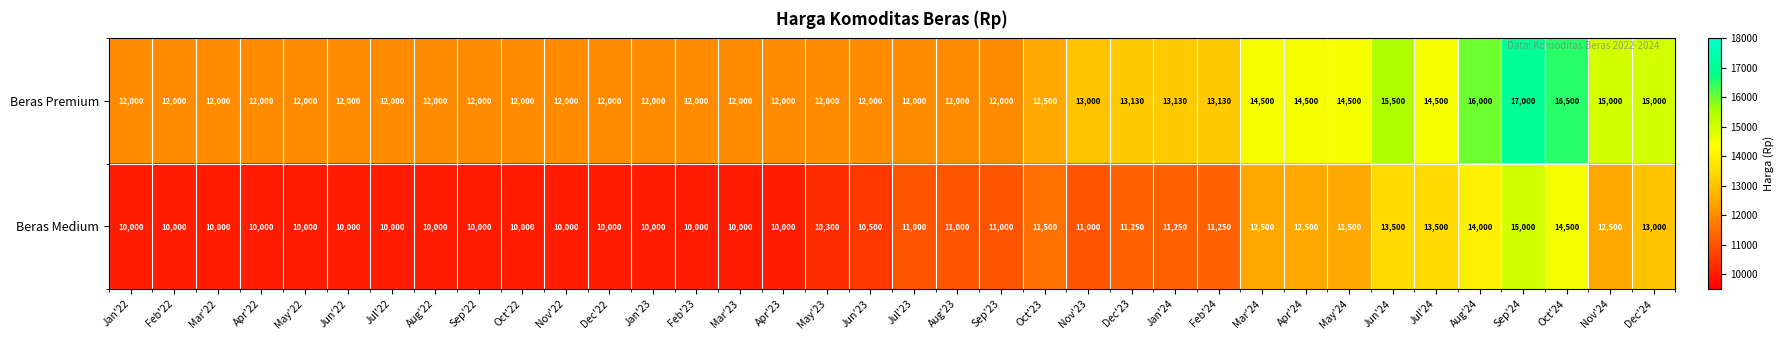

Read the Beras Medium value at May'24, to the nearest 10.

12500